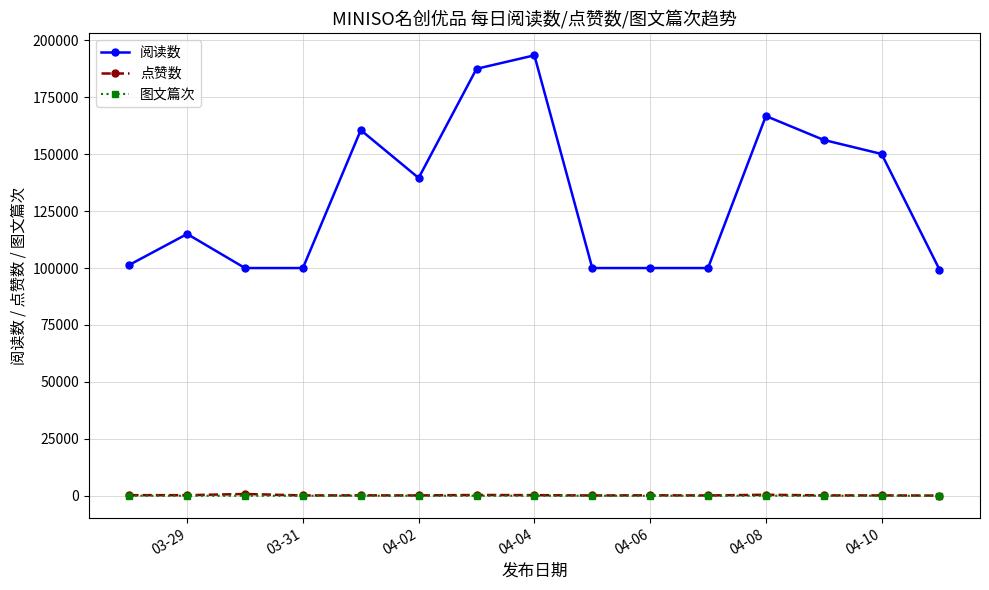

True or false: 阅读数 and 图文篇次 cross at least once.

False